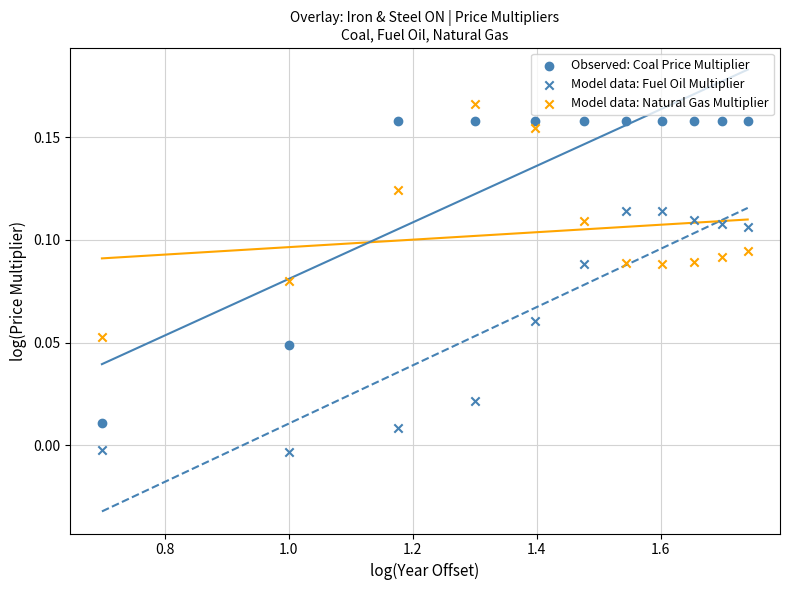

How many data points are displayed?

33